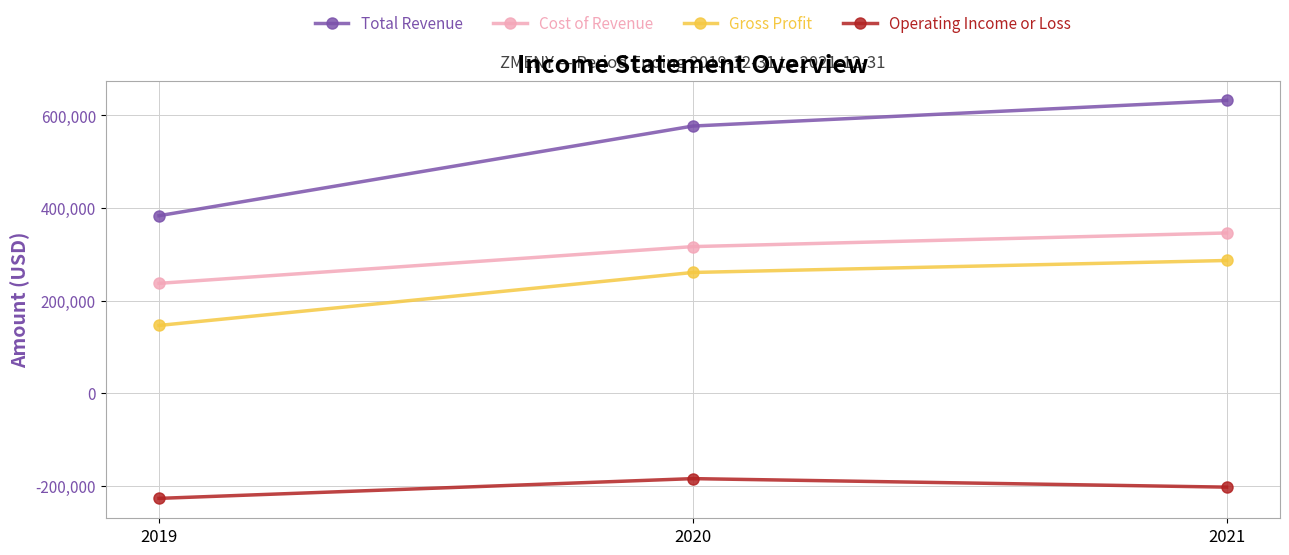

How many data points in Operating Income or Loss are above -203400?

1